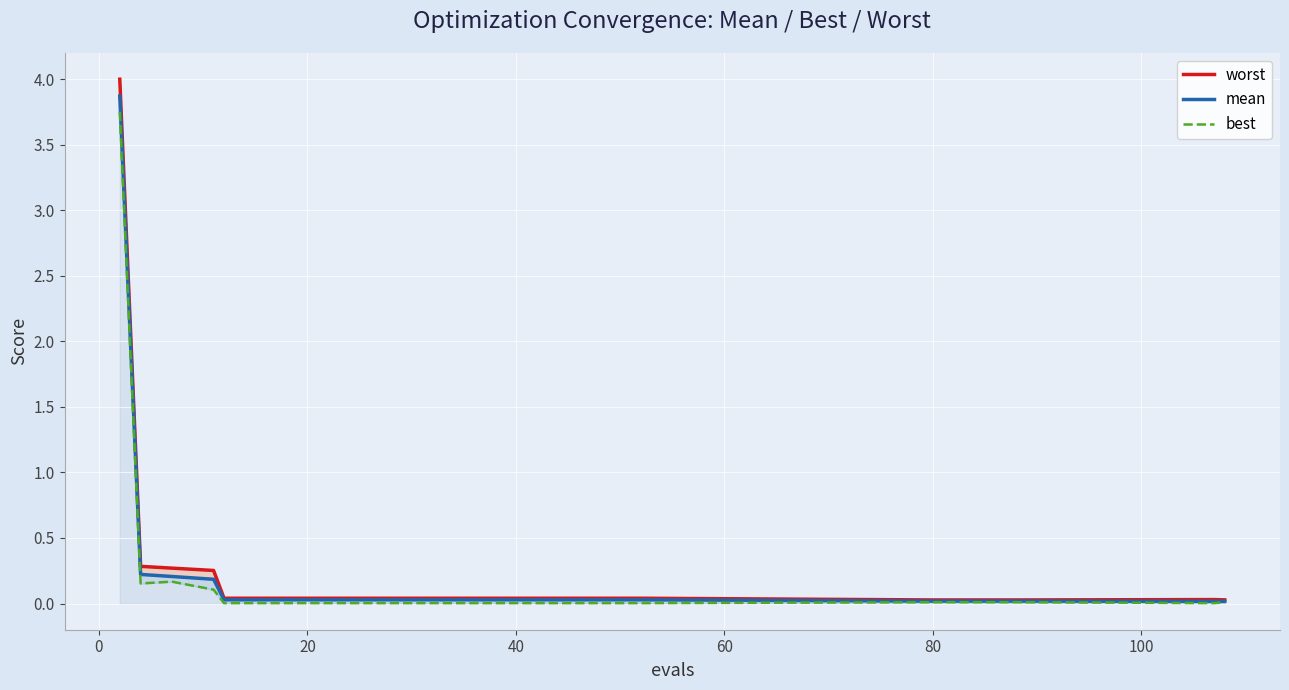

True or false: best and mean cross at least once.

False